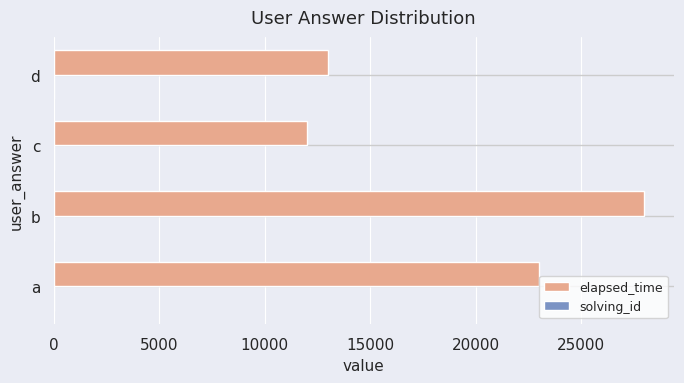

Where is elapsed_time nearest to the value 20000?

a